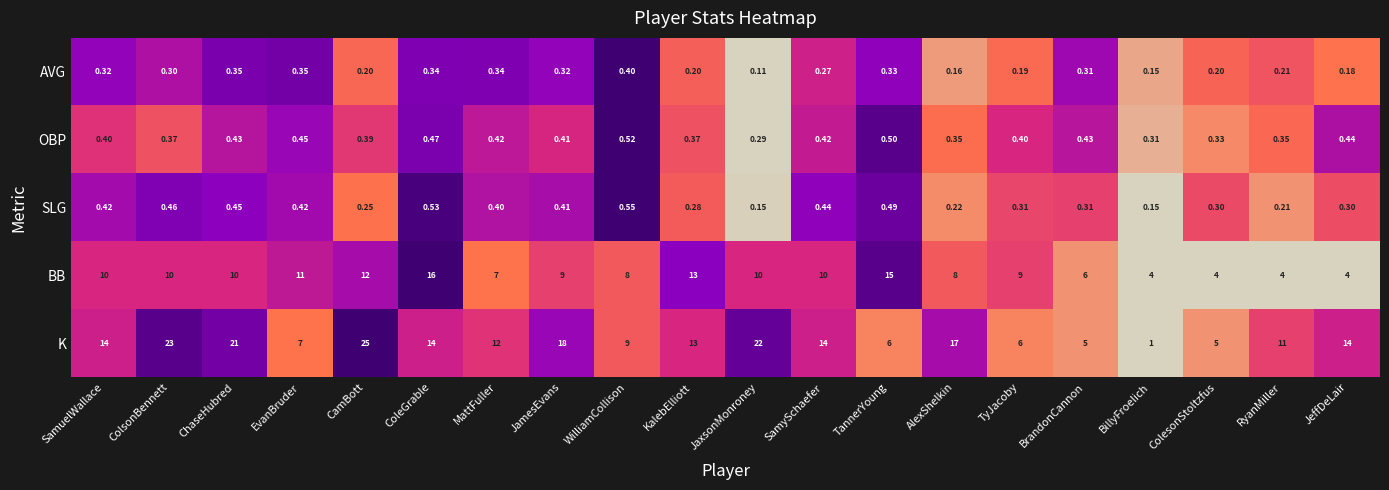

Which category has the lowest value across all series?

JaxsonMonroney